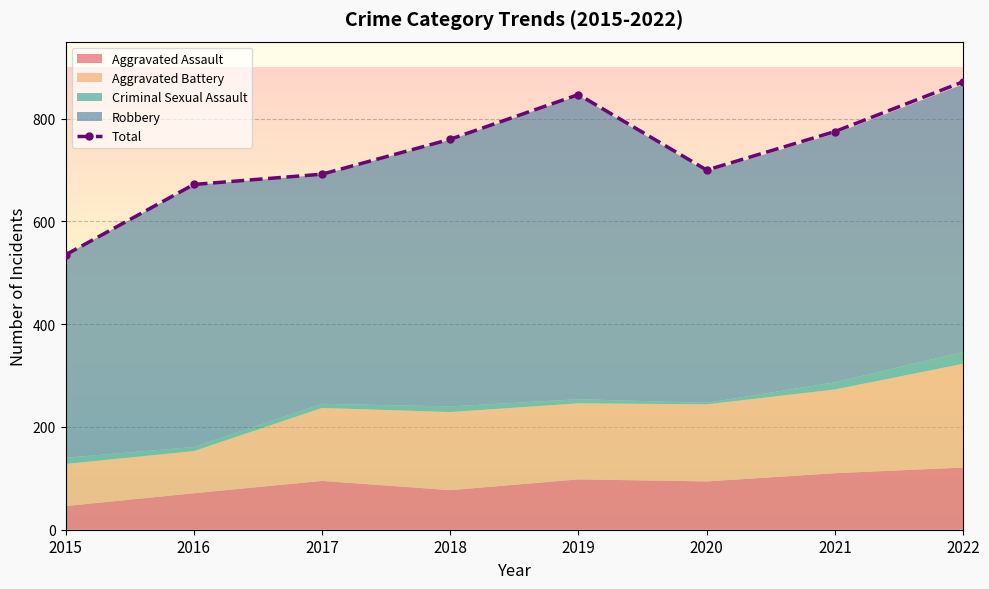

At which category does the data reach its first local valley?

2020